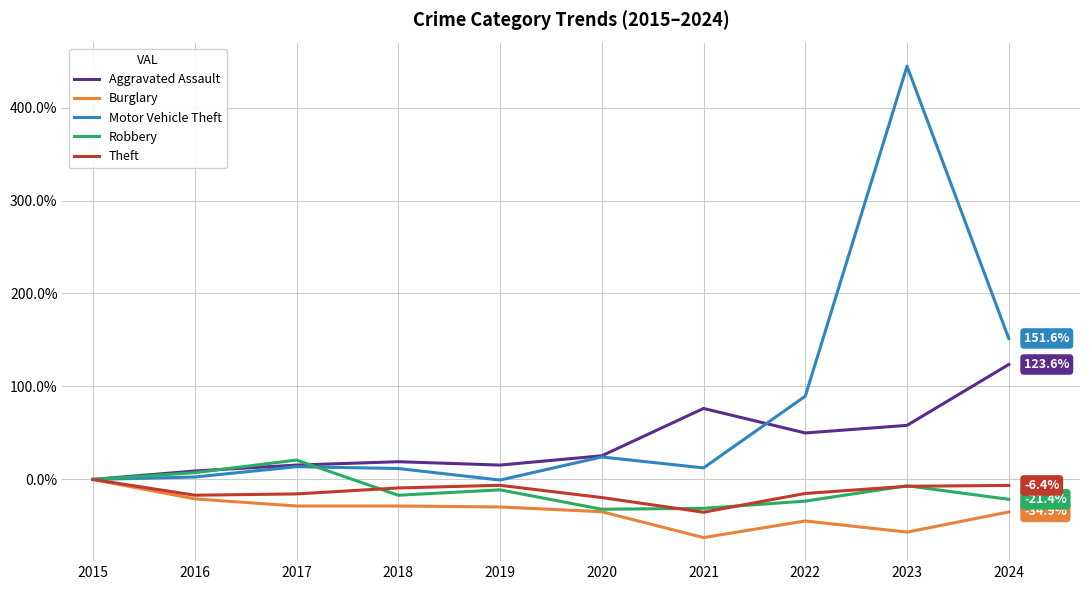

What are all the series names shown in the legend?

Aggravated Assault, Burglary, Motor Vehicle Theft, Robbery, Theft